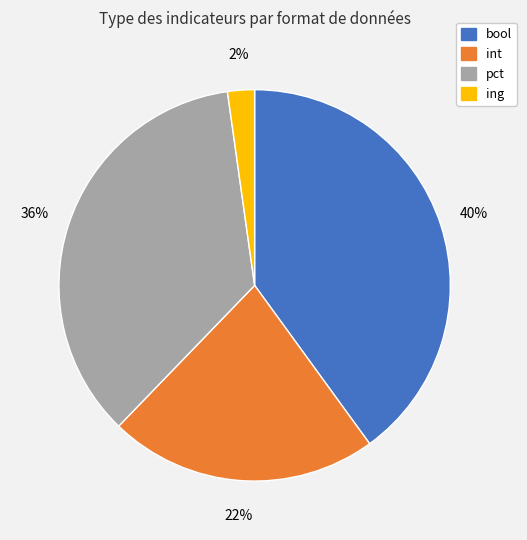

Which has a higher value, int or pct?

pct